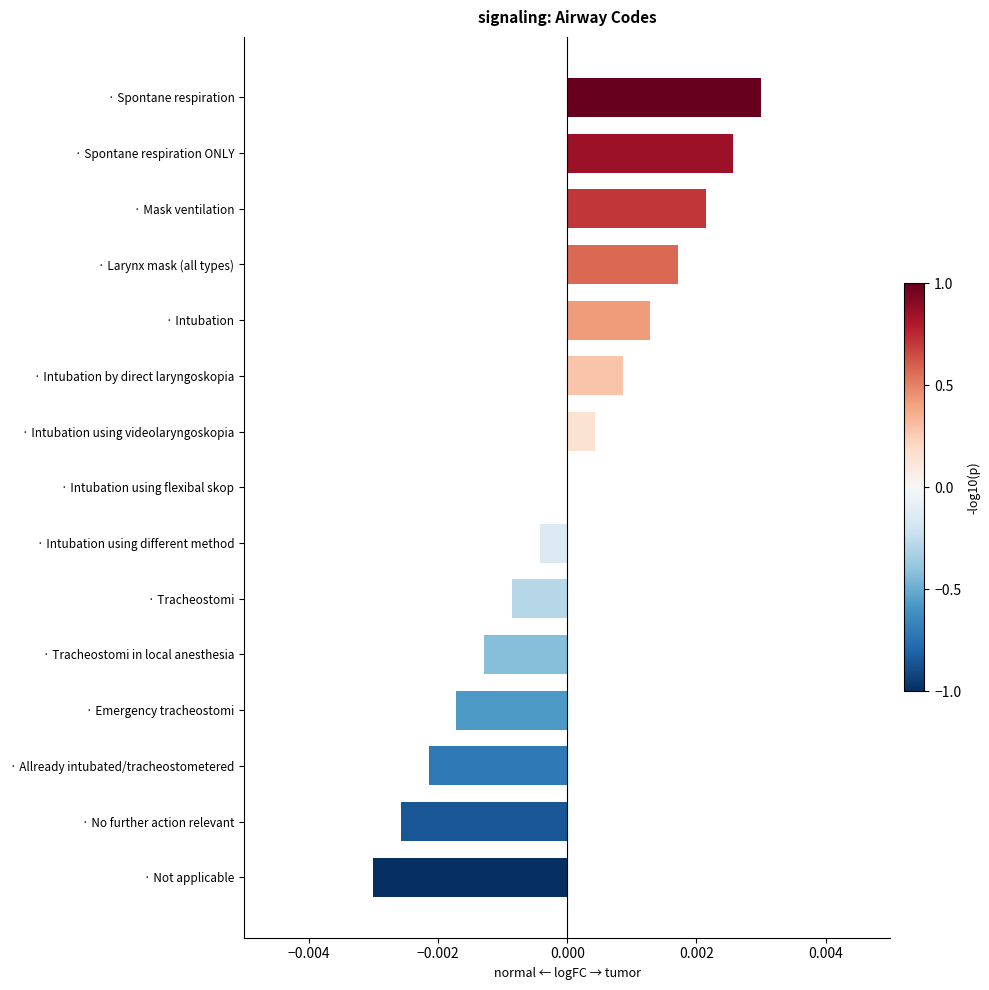

Which has a higher value, · Spontane respiration or · Allready intubated/tracheostometered?

· Spontane respiration